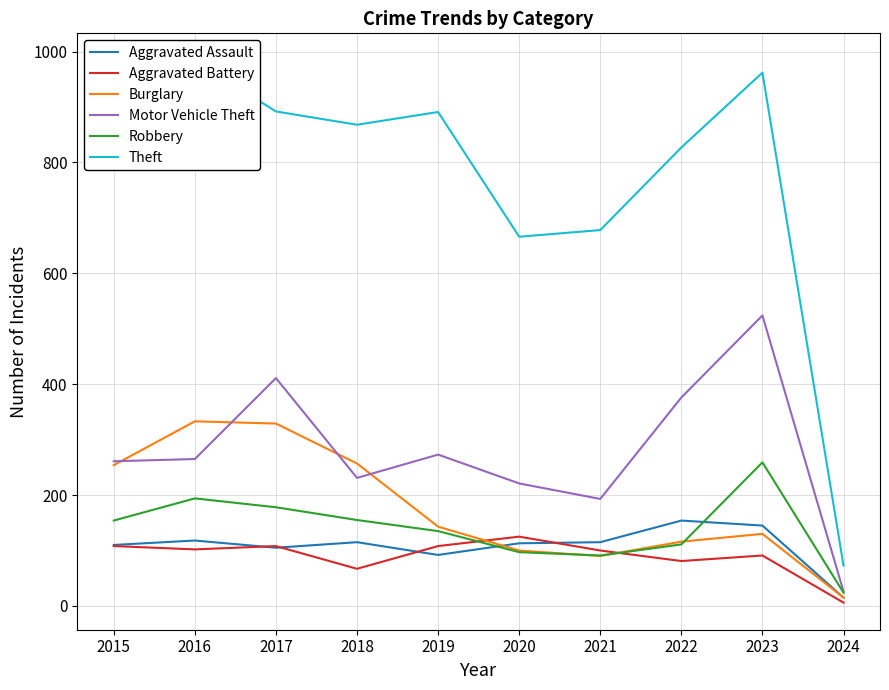

Where is the first local minimum for Theft?

2018